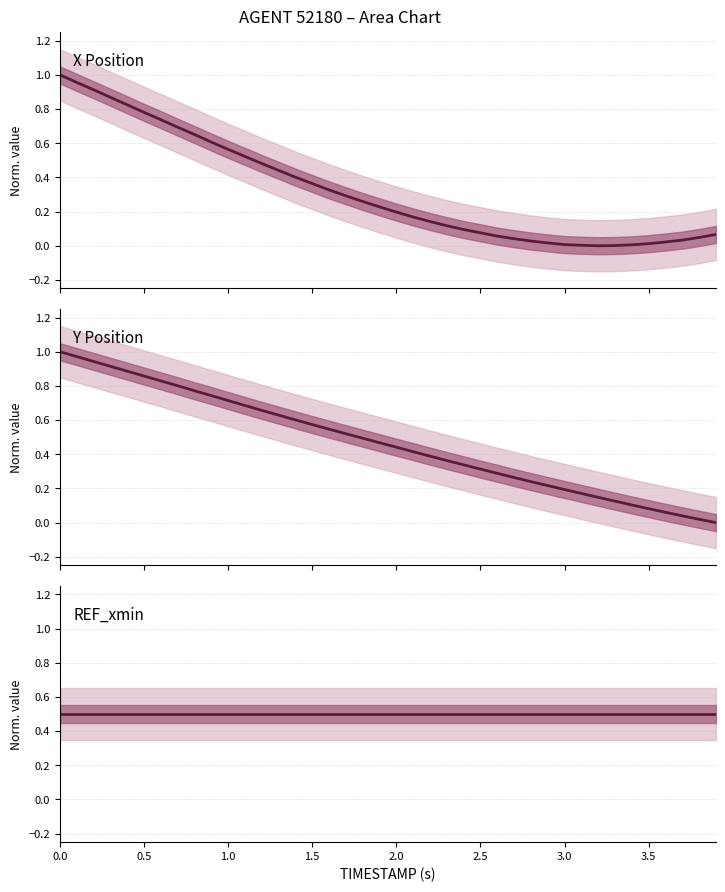

Which series has the largest total across all categories?

REF_xmin